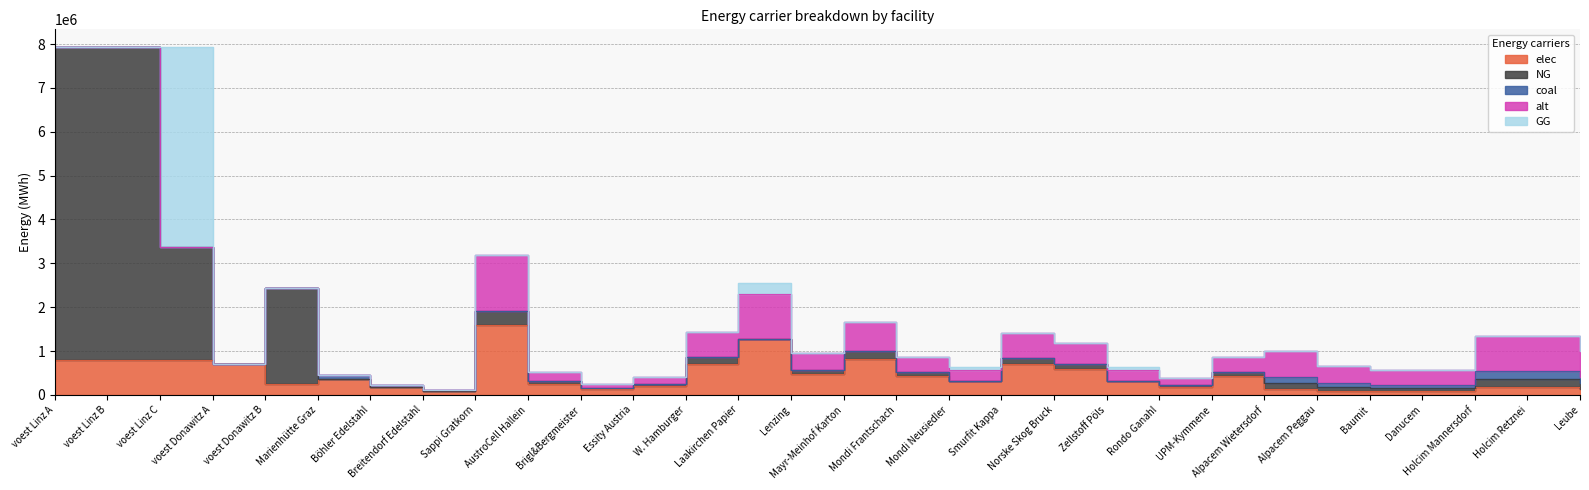

Reading left to right, transcribe all the data shown in this chart.

elec: 793870.4	793870.4	793870.4	692523.6	242990.7	360800.0	180400.0	96800.0	1583255.4	253320.9	126660.4	205823.2	712464.9	1266604.4	474976.6	823292.8	427479.0	316651.1	696632.4	585804.5	316651.1	189990.6	427479.0	140466.7	93644.4	79597.8	79597.8	187288.9	187288.9	140466.7
NG: 7144833.3	7144833.3	2571396.5	0.0	2186916.7	0.0	0.0	0.0	328125.5	52500.1	26250.0	42656.3	147656.5	0.0	98437.6	170625.3	88593.9	0.0	144375.2	121406.4	0.0	39375.1	88593.9	130433.3	86955.6	73912.2	73912.2	173911.1	173911.1	130433.3
coal: 0.0	0.0	0.0	0.0	0.0	90200.0	45100.0	24200.0	7670.1	1227.2	613.6	997.1	3451.5	6136.1	2301.0	3988.4	2070.9	1534.0	3374.8	2837.9	1534.0	920.4	2070.9	130433.3	86955.6	73912.2	73912.2	173911.1	173911.1	130433.3
alt: 0.0	0.0	0.0	0.0	0.0	0.0	0.0	0.0	1279367.4	204698.8	102349.4	166317.8	575715.3	1023493.9	383810.2	665271.0	345429.2	255873.5	562921.6	473365.9	255873.5	153524.1	345429.2	602000.0	401333.3	341133.3	341133.3	802666.7	802666.7	602000.0
GG: 0.0	0.0	4573436.8	0.0	0.0	0.0	0.0	0.0	0.0	0.0	0.0	0.0	0.0	262500.4	0.0	0.0	0.0	65625.1	0.0	0.0	65625.1	0.0	0.0	0.0	0.0	0.0	0.0	0.0	0.0	0.0